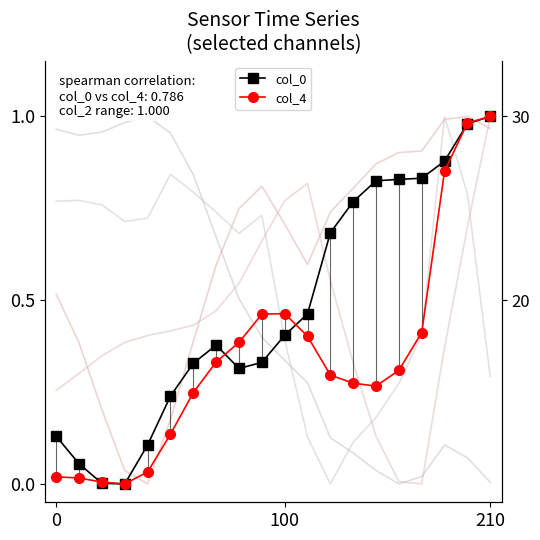

Count the number of data series in this chart.

6